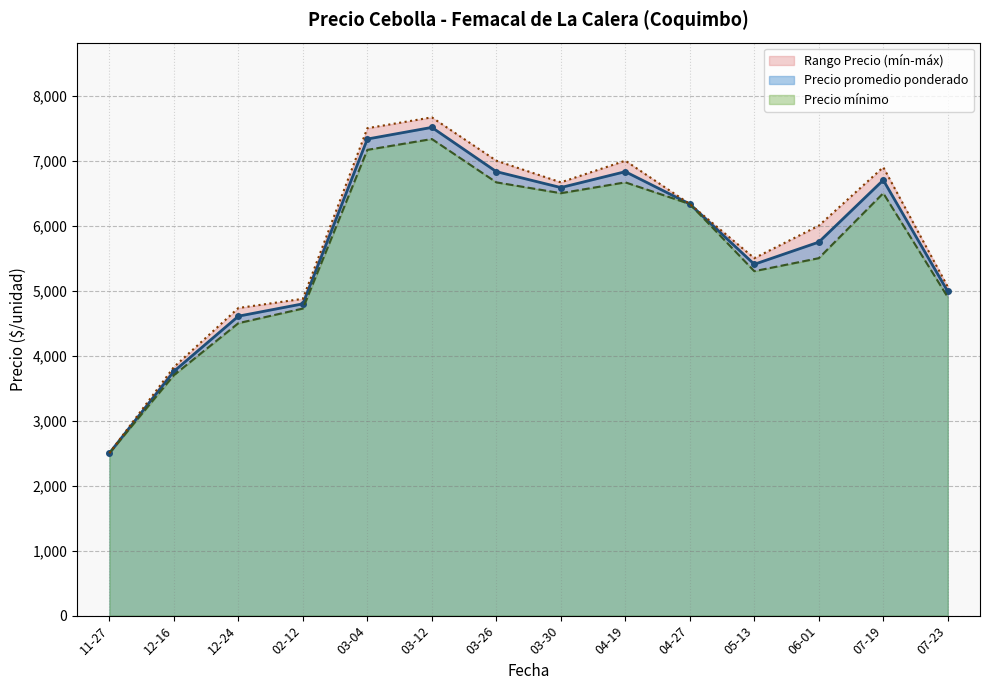

Between 2021-07-23 and 2021-04-19, which series saw the biggest shift?

Precio maximo